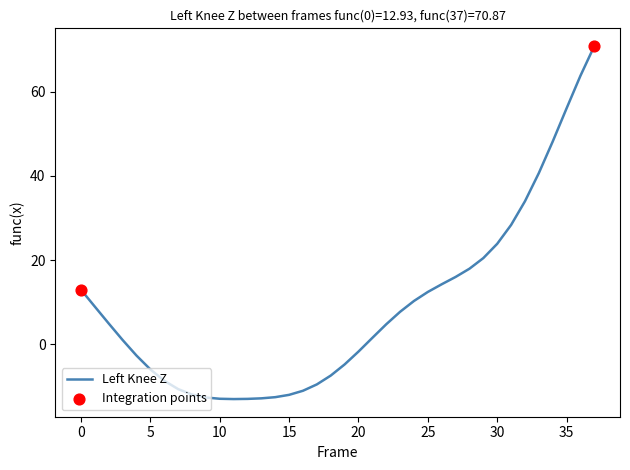

What is the maximum value shown in the chart?

70.9